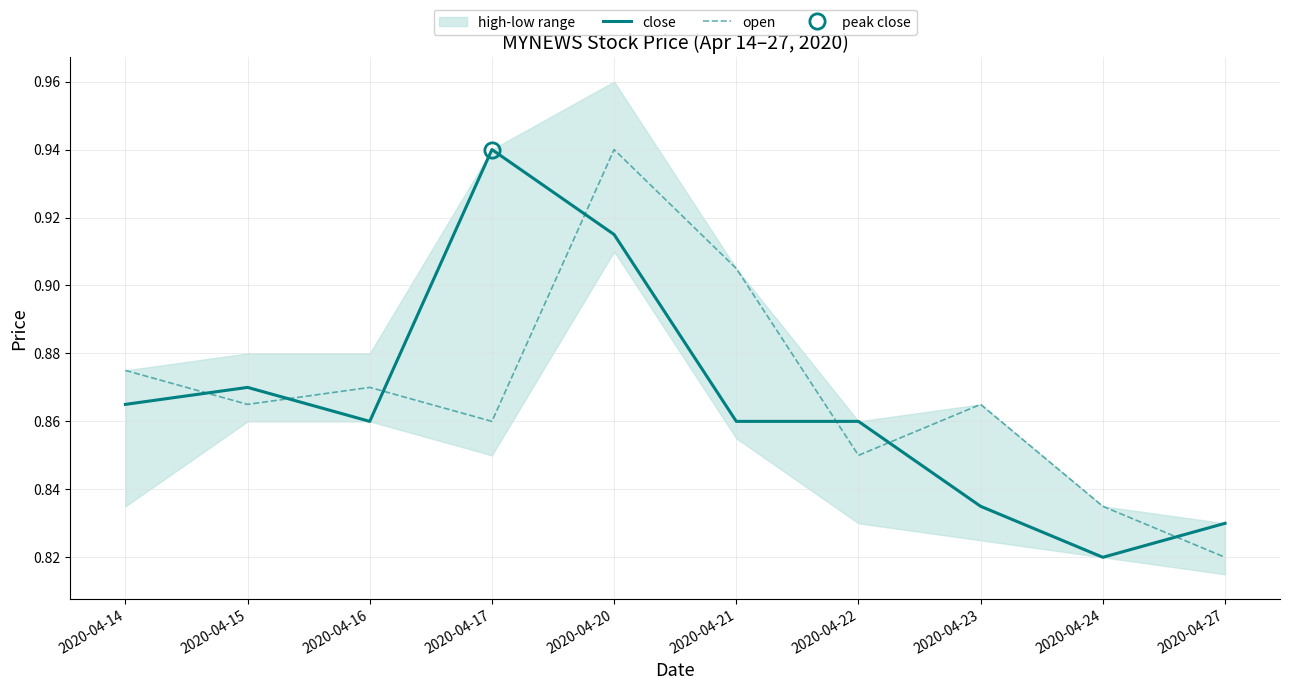

What is the value of the close point at the 3rd from the left?

0.9